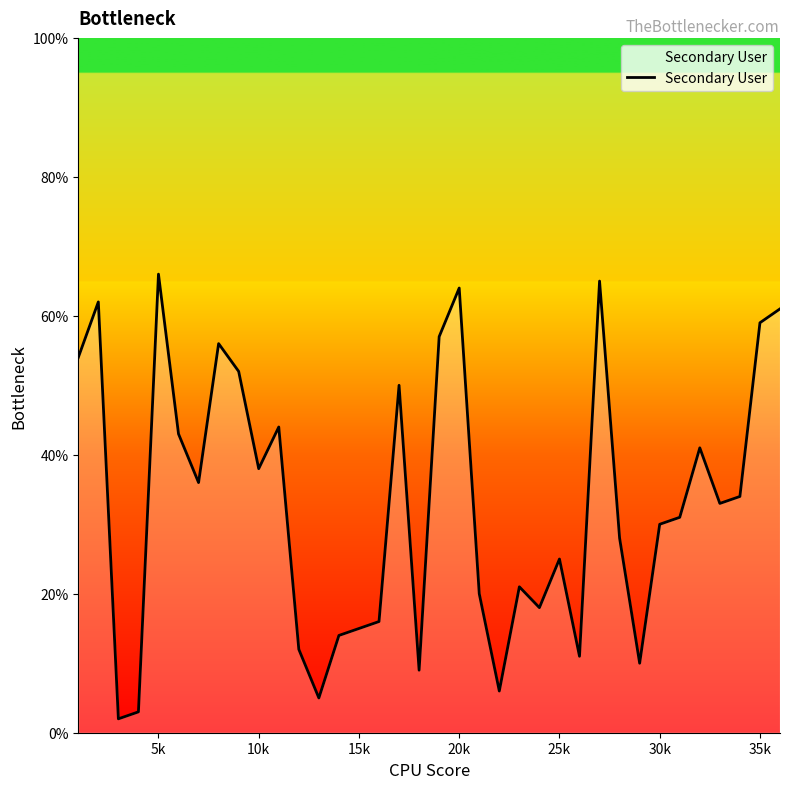

True or false: the data shows 25 at 25k.

True